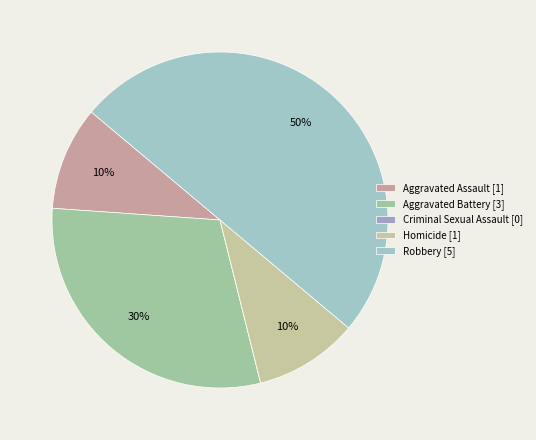

Between Homicide and Aggravated Battery, which is larger?

Aggravated Battery